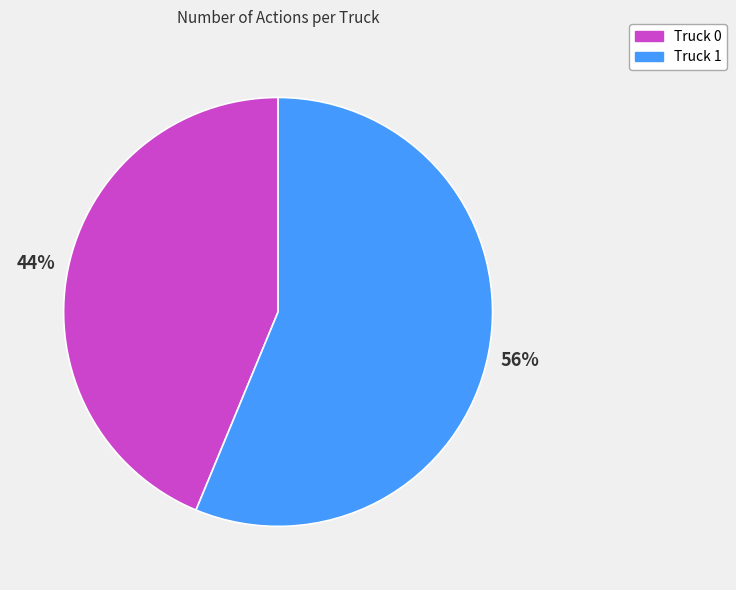

To the nearest percent, what is the combined percentage of Truck 1 and Truck 0?

100%